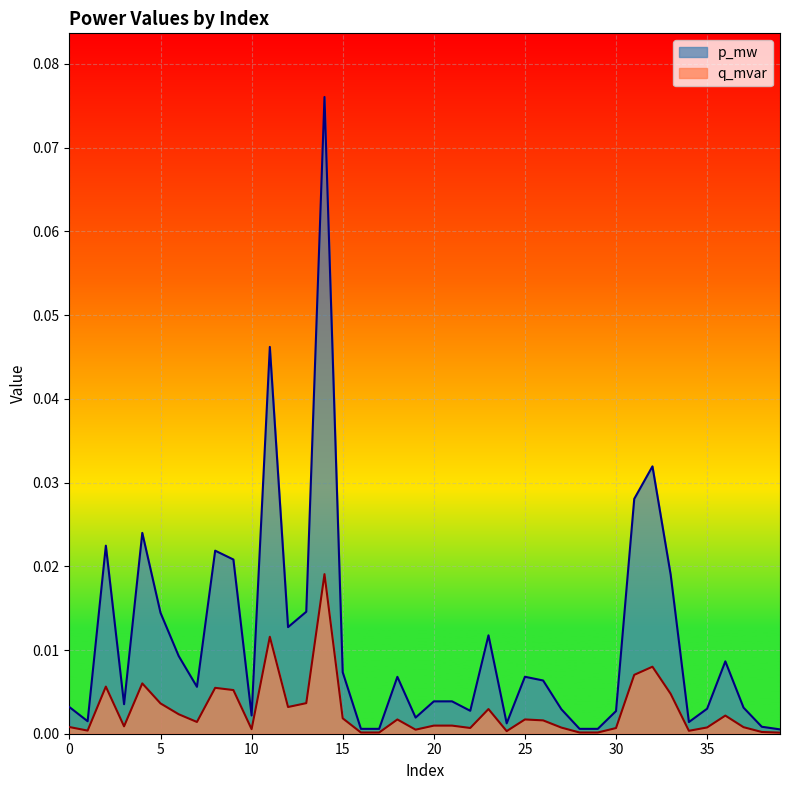

True or false: q_mvar and p_mw cross at least once.

False